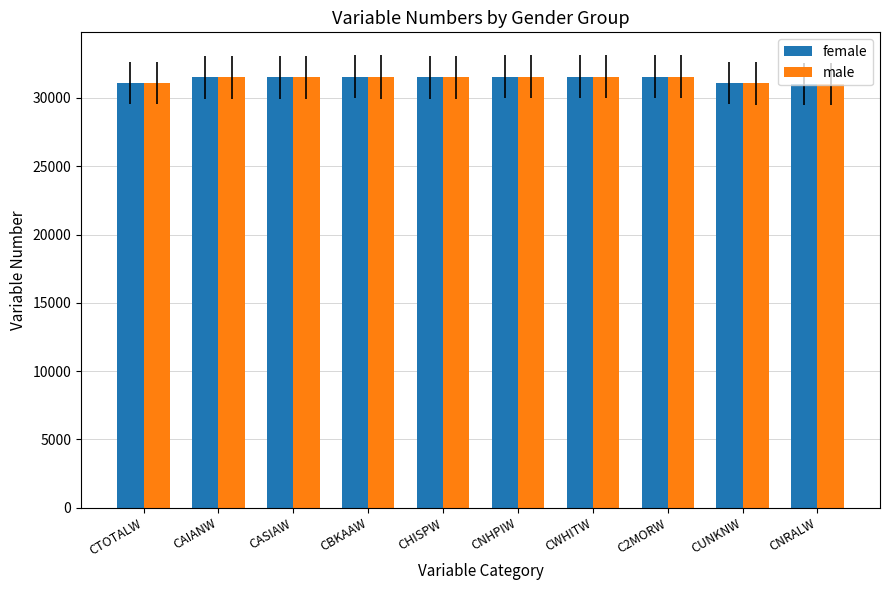

What is the total value across all series at CAIANW?

63035